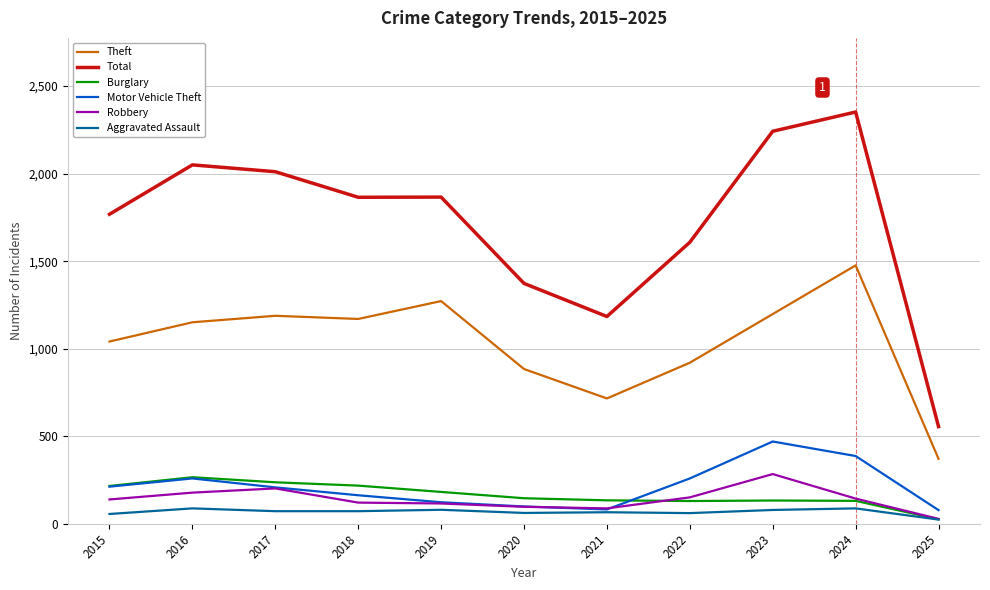

At how many categories does at least one series exceed 1625?

7